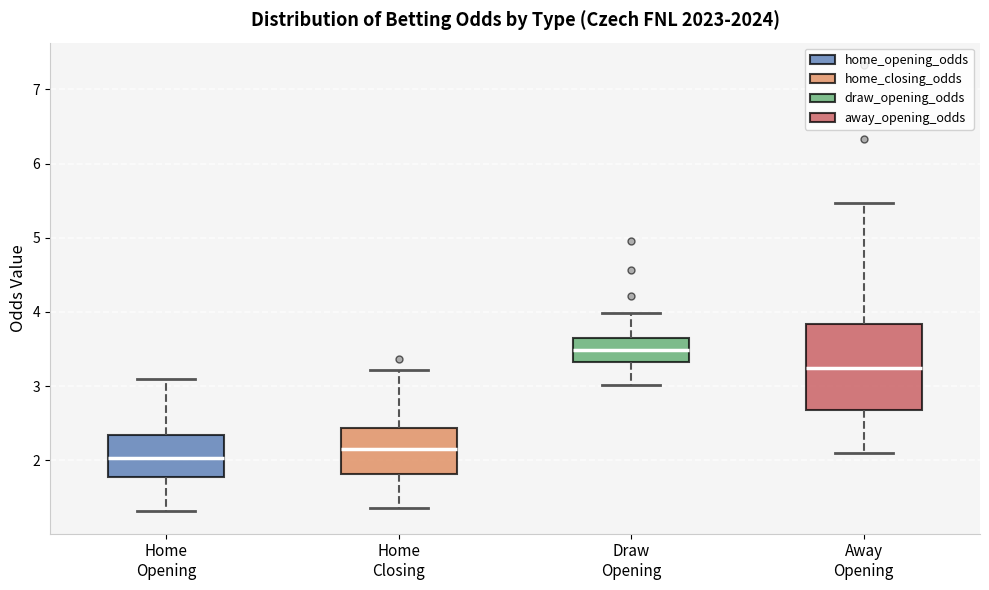

Which box's median line is the highest?

Draw Opening